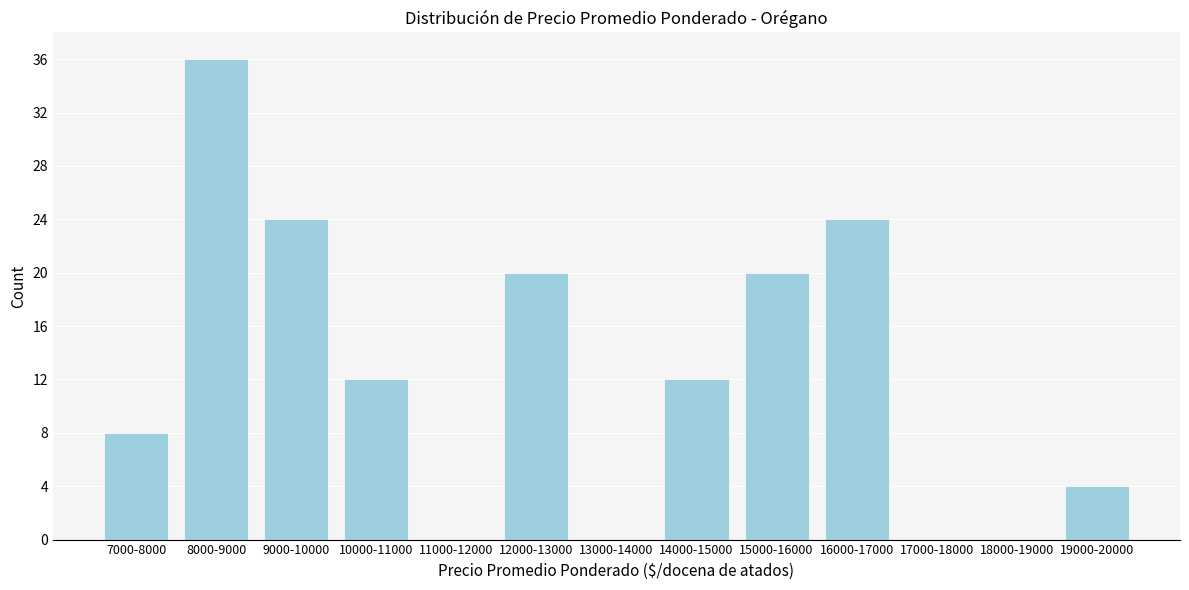

Reading left to right, extract all data points from this chart.

7000-8000=8	8000-9000=36	9000-10000=24	10000-11000=12	11000-12000=0	12000-13000=20	13000-14000=0	14000-15000=12	15000-16000=20	16000-17000=24	17000-18000=0	18000-19000=0	19000-20000=4